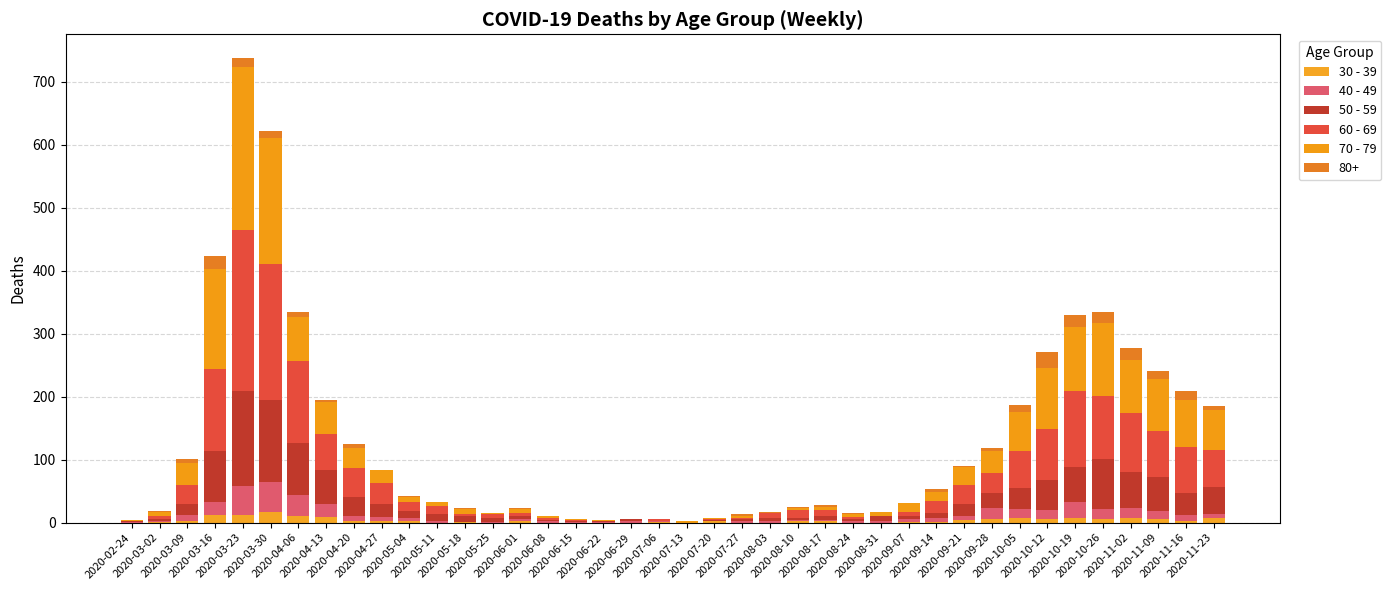

Does the chart contain stacked bars?

Yes